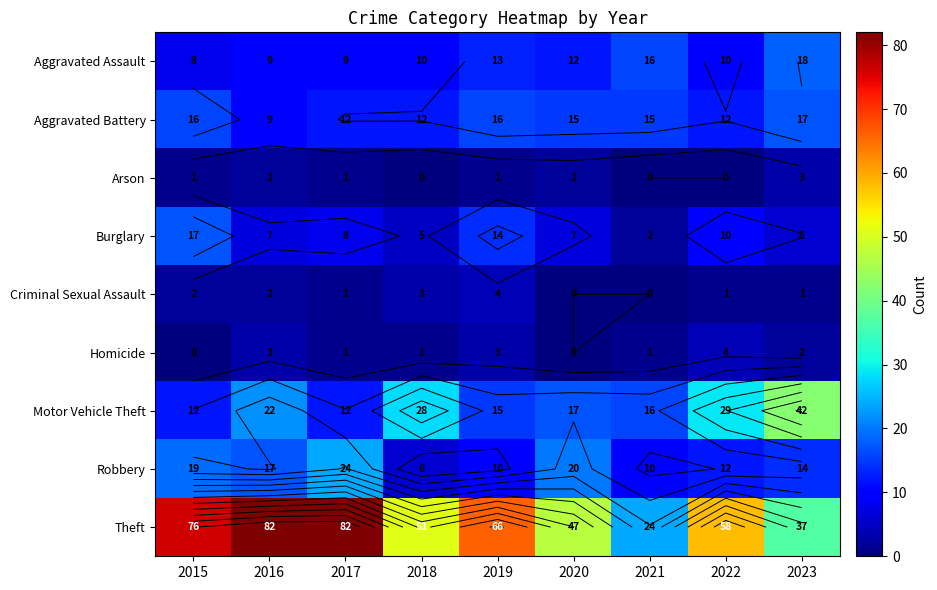

List the series in order of their peak value, highest first.

Theft, Motor Vehicle Theft, Robbery, Aggravated Assault, Aggravated Battery, Burglary, Criminal Sexual Assault, Homicide, Arson